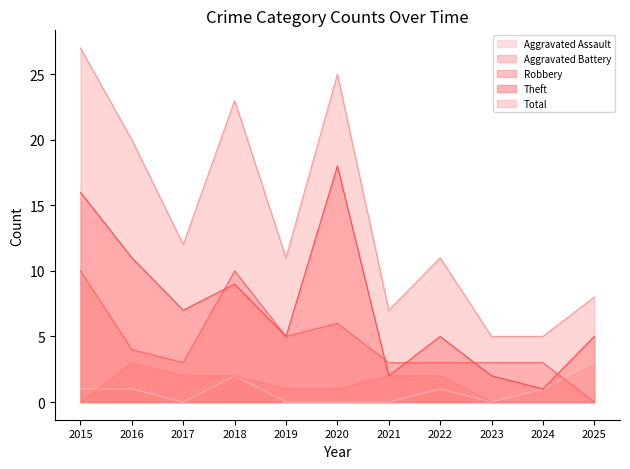

Is the value of Aggravated Assault at 2024 greater than the value of Total at 2025?

No